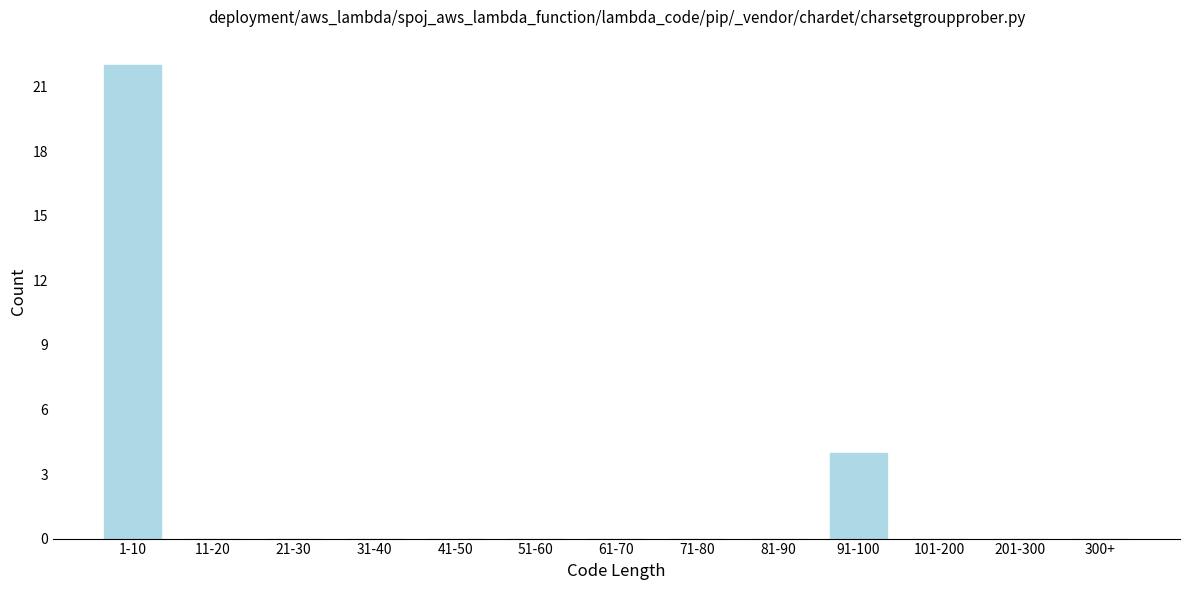

Reading right to left, transcribe all the data shown in this chart.

300+=0	201-300=0	101-200=0	91-100=4	81-90=0	71-80=0	61-70=0	51-60=0	41-50=0	31-40=0	21-30=0	11-20=0	1-10=22